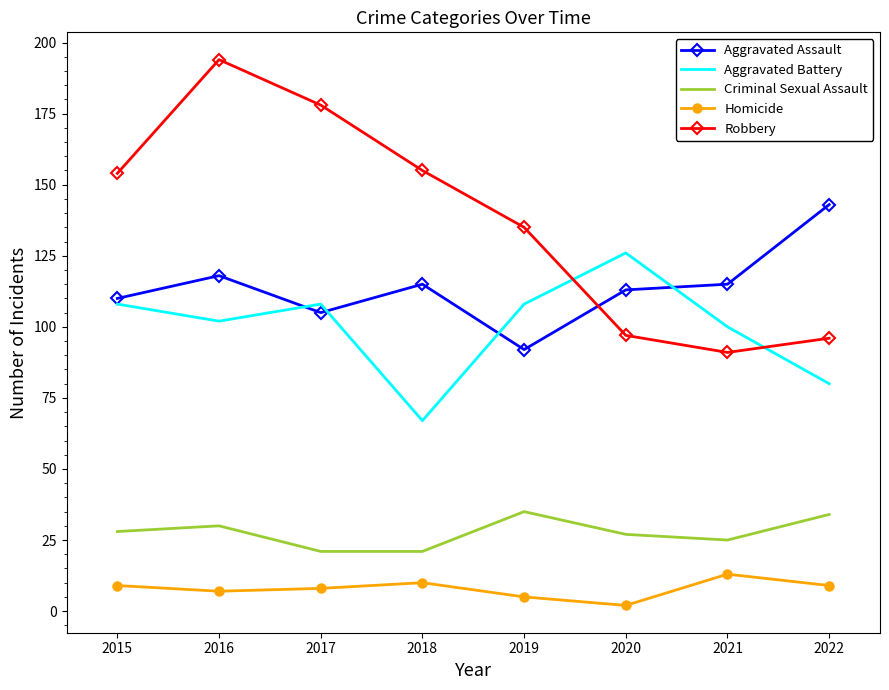

Which series has the largest total across all categories?

Robbery